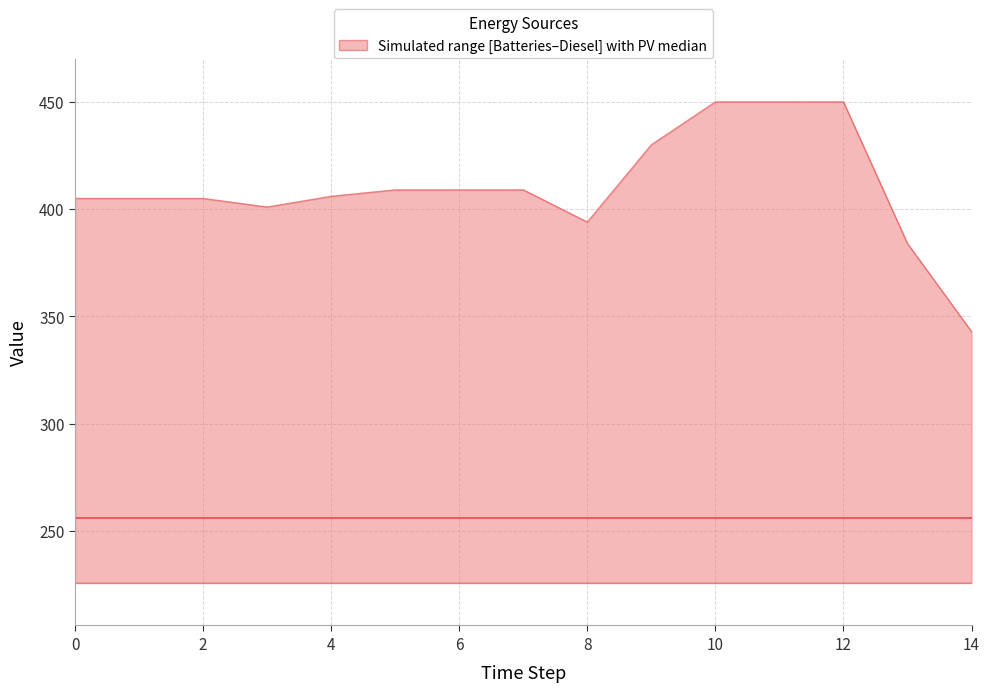

At which label is Diesel Generator (upper) closest to 396?

8